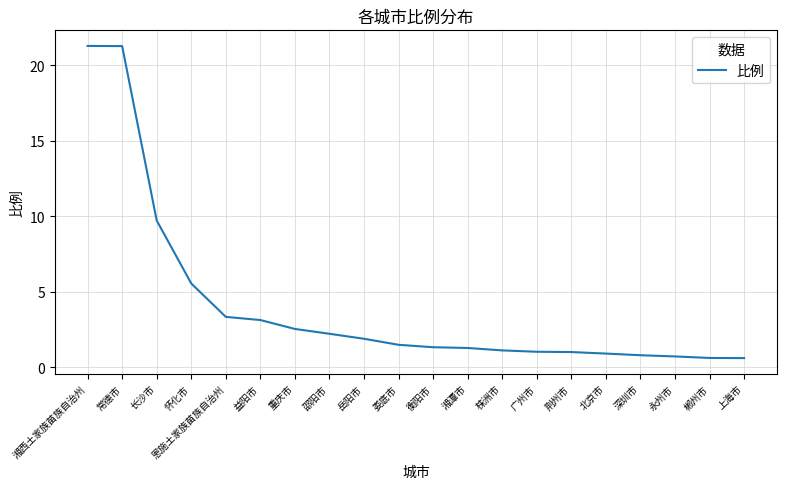

Is it true that the value at 娄底市 is 1.5?

True